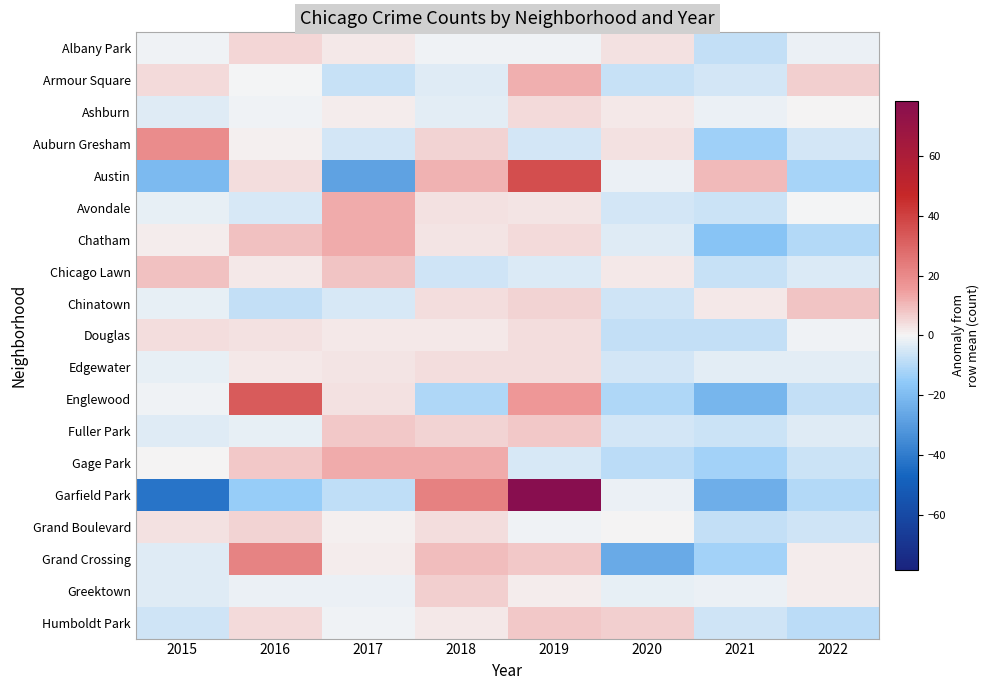

Count the number of categories in the chart.

8